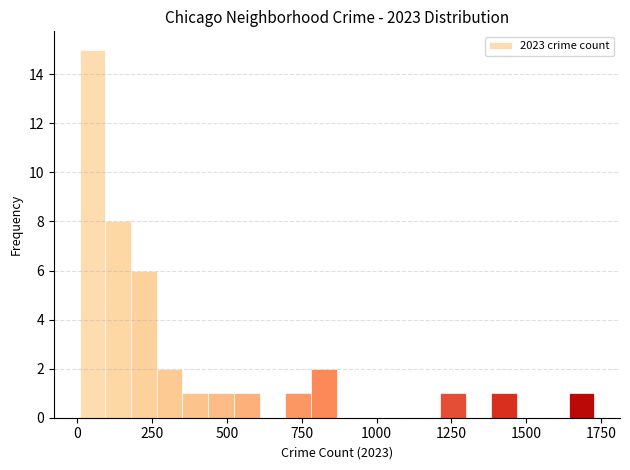

Around what value on the x-axis is the tallest bar? Give the approximate position of its centre, as read against the axis.

50